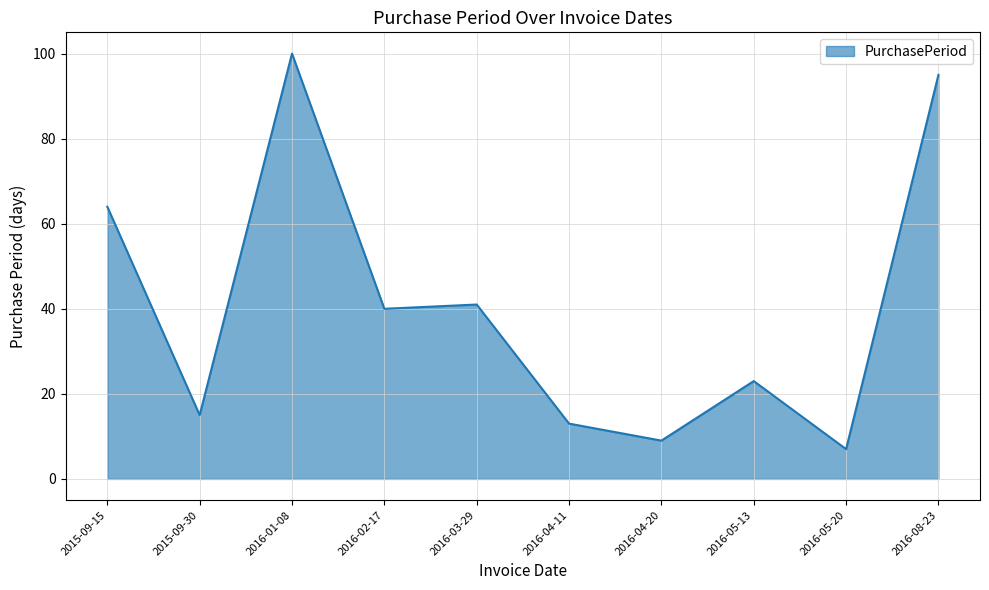

Is it true that the value at 2016-04-20 is 9?

True